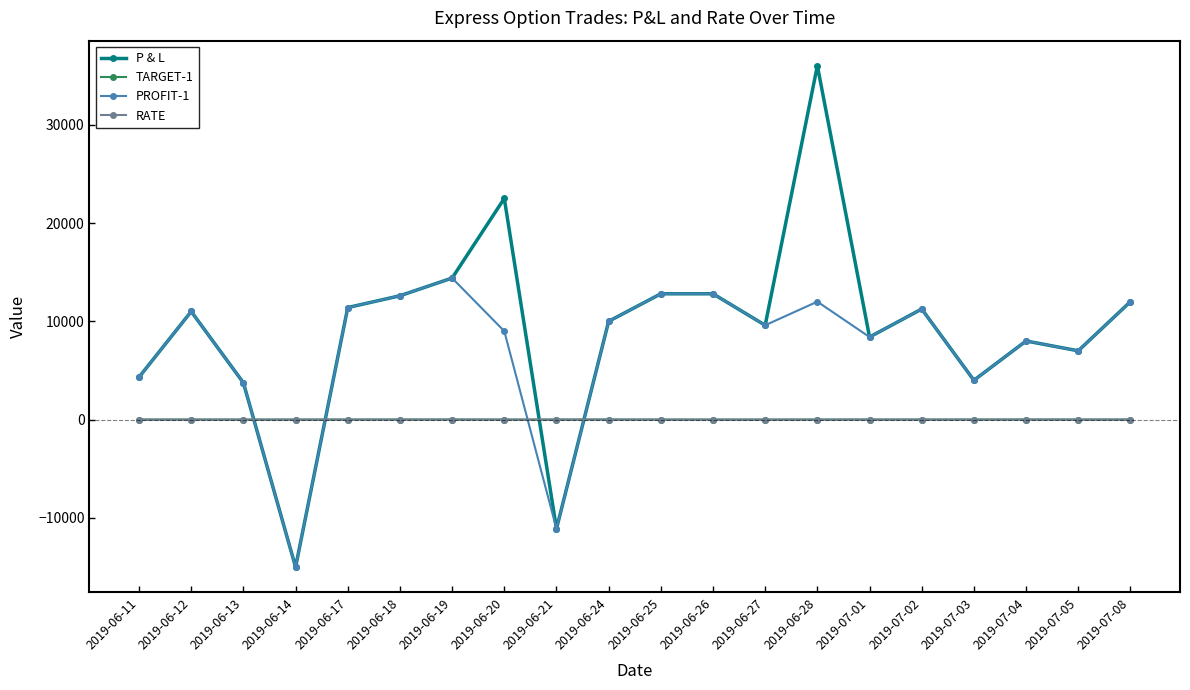

What value does the RATE series have at 2019-06-19?

7.9